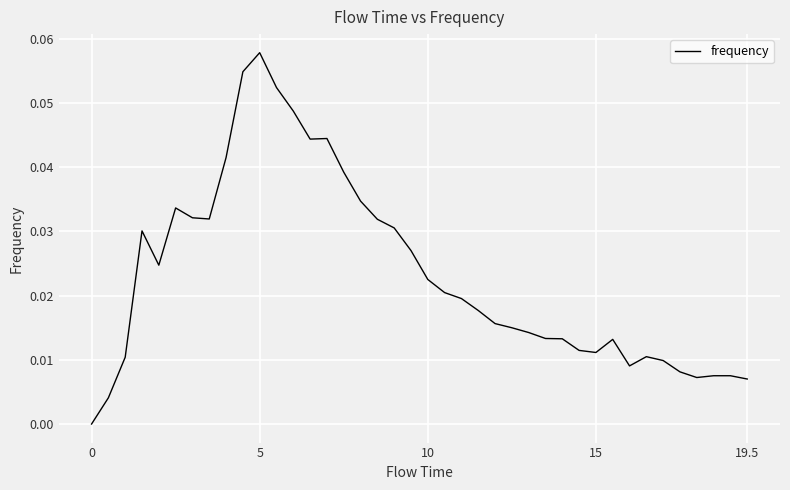

Count the number of values greater than 0.

39